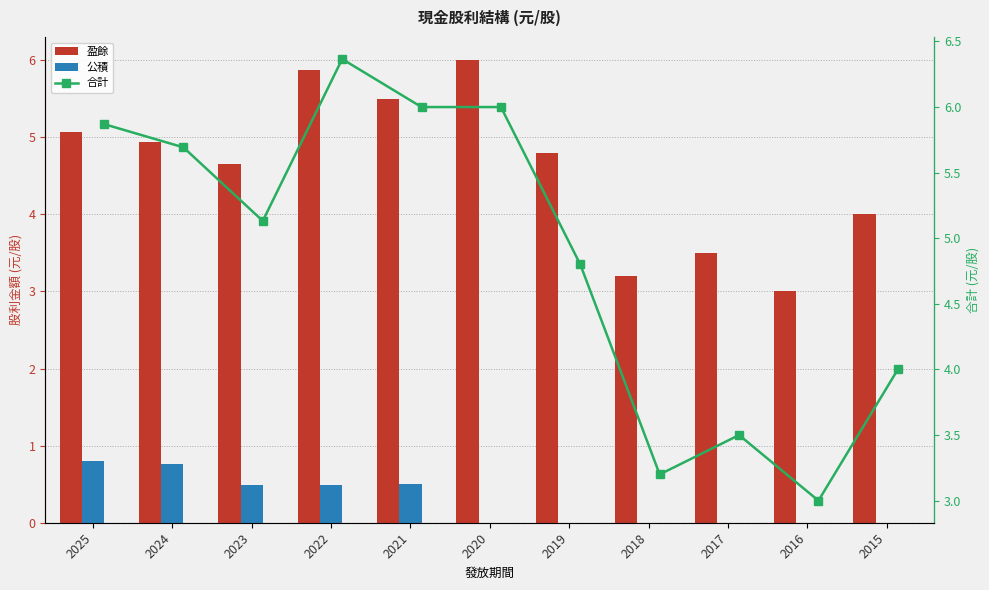

What is the spread (max minus min) of values at 2025?

5.1